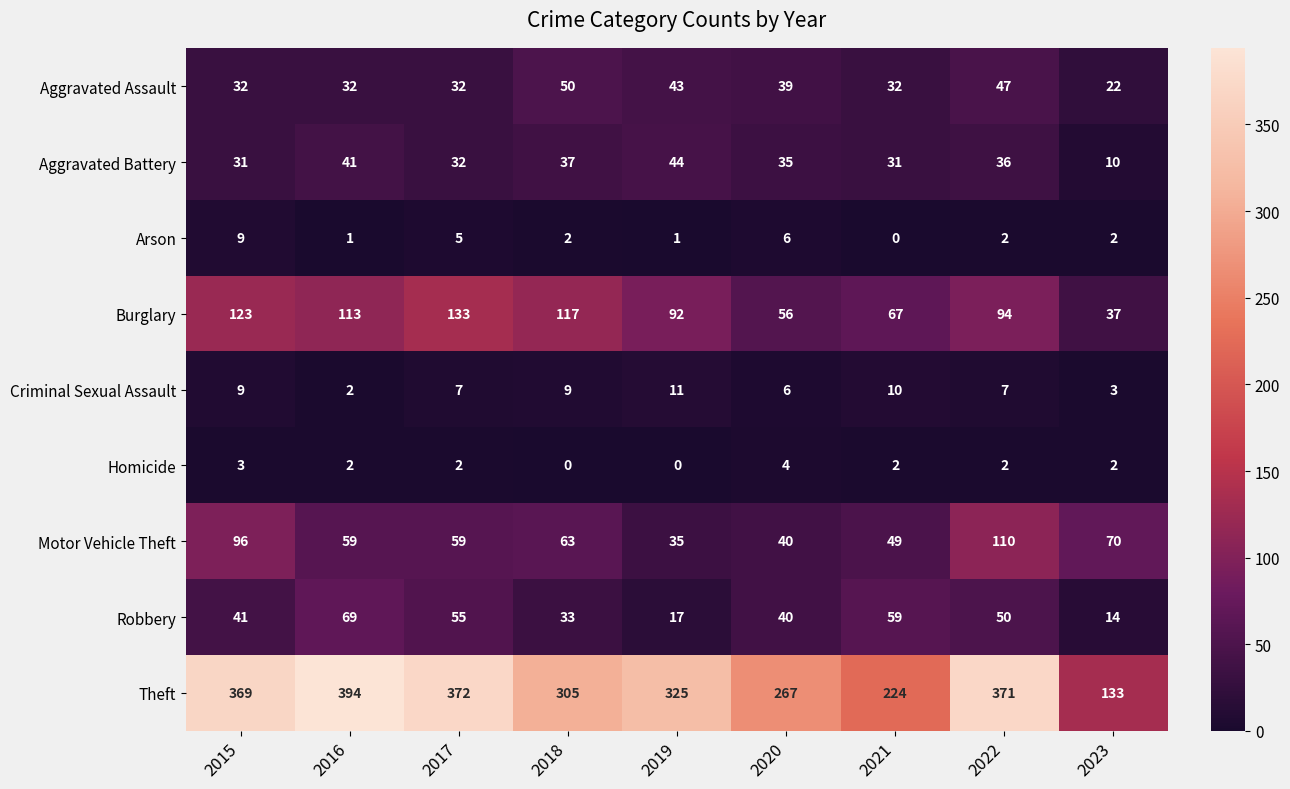

Count the number of categories in the chart.

9